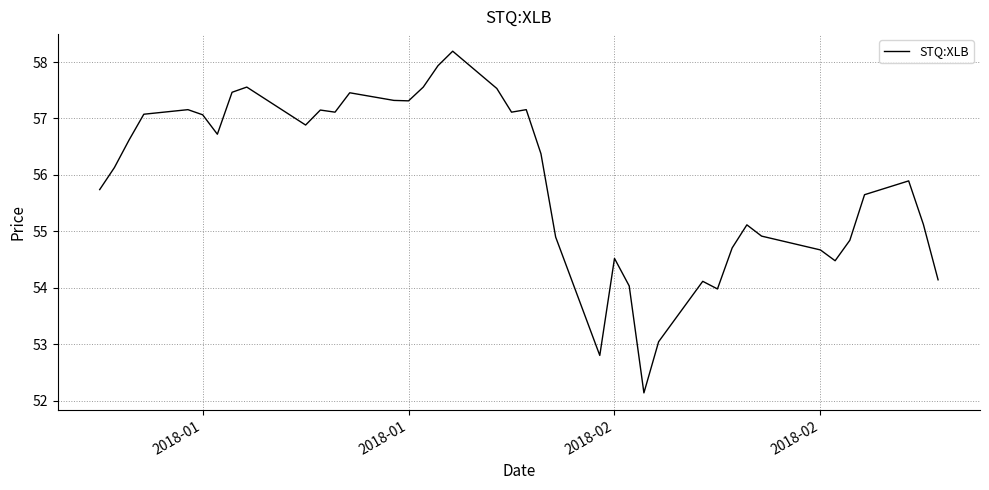

What is the smallest value displayed?

52.1